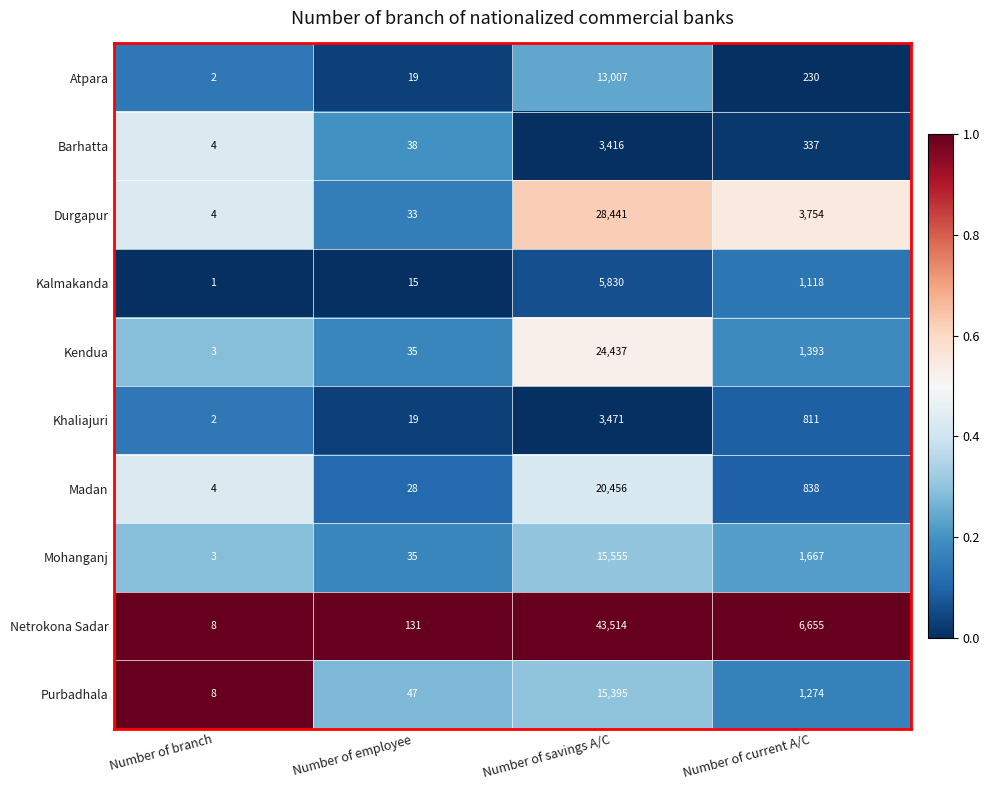

Between Number of branch and Number of current A/C, which series saw the biggest shift?

Netrokona Sadar